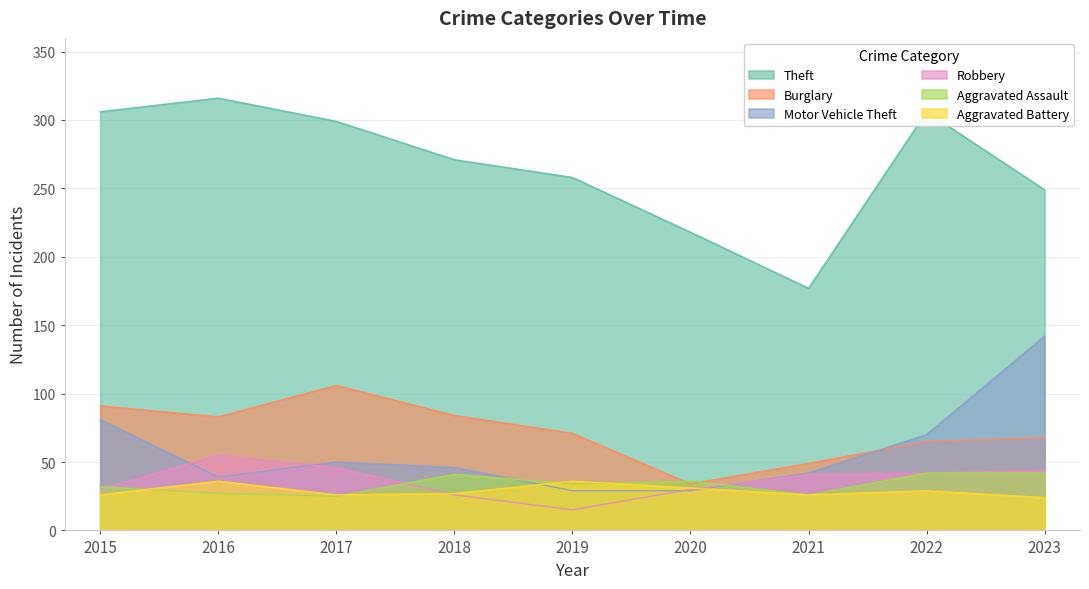

Where is Robbery nearest to the value 35?

2015